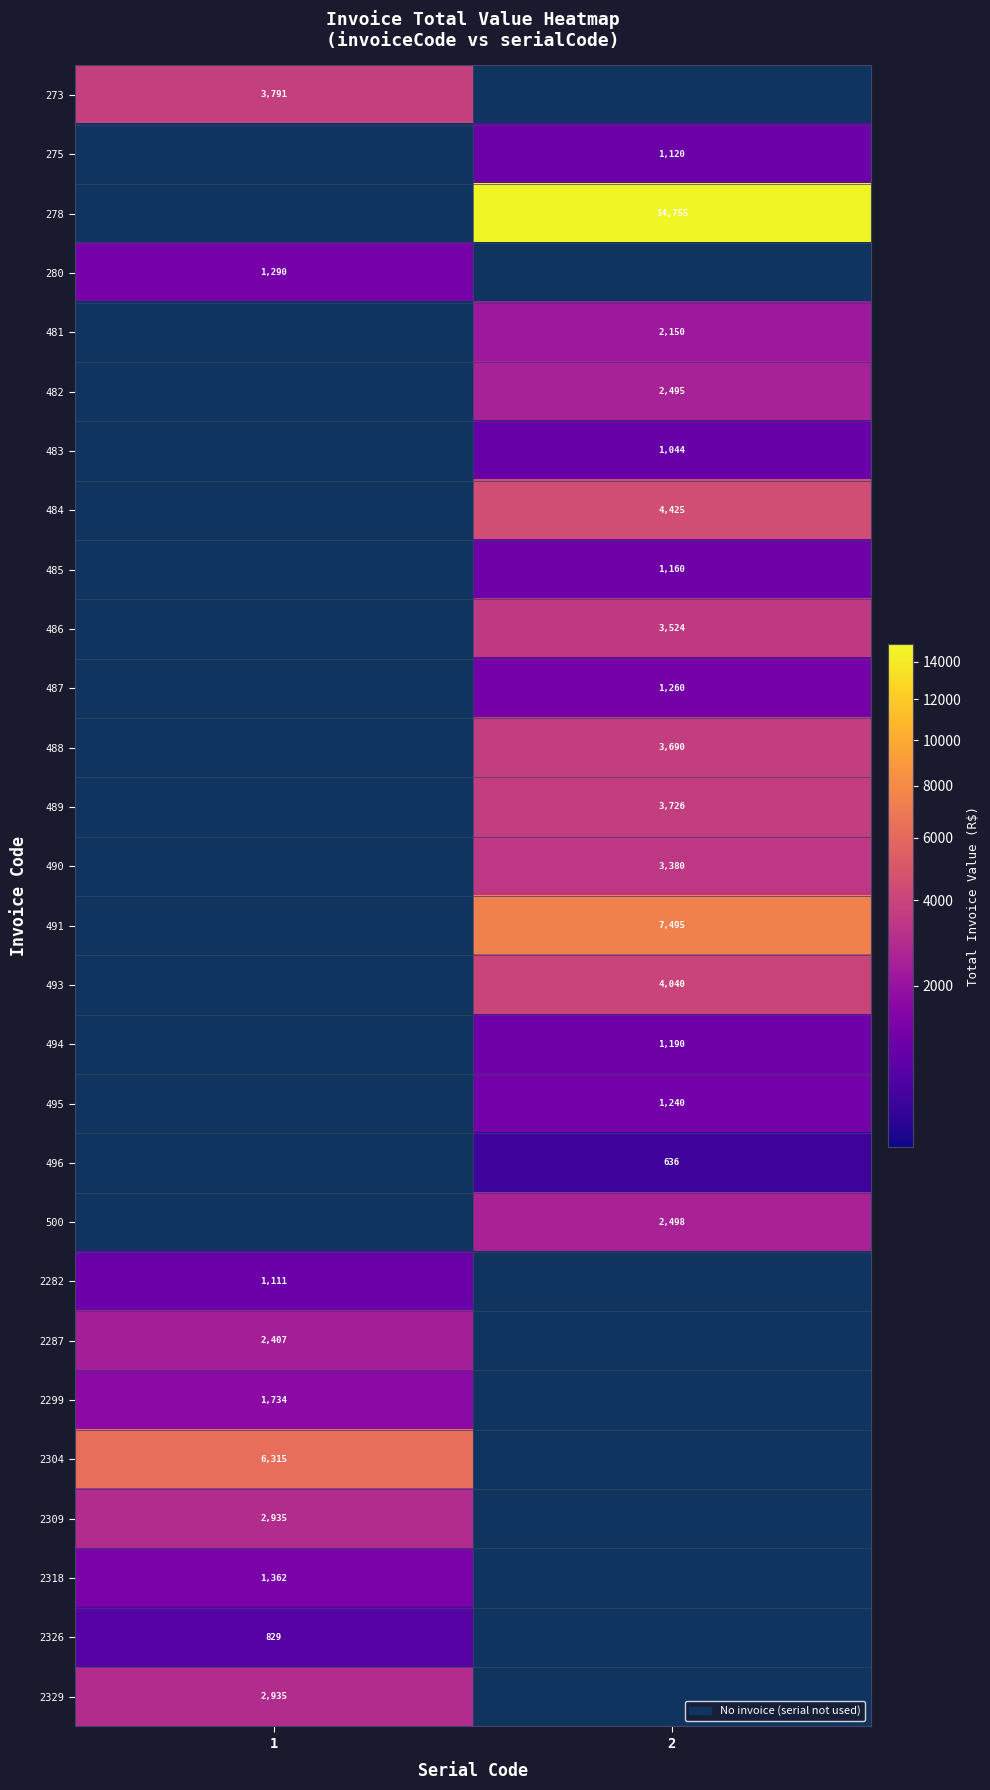

The 280 series shows 1290 at 1. True or false?

True